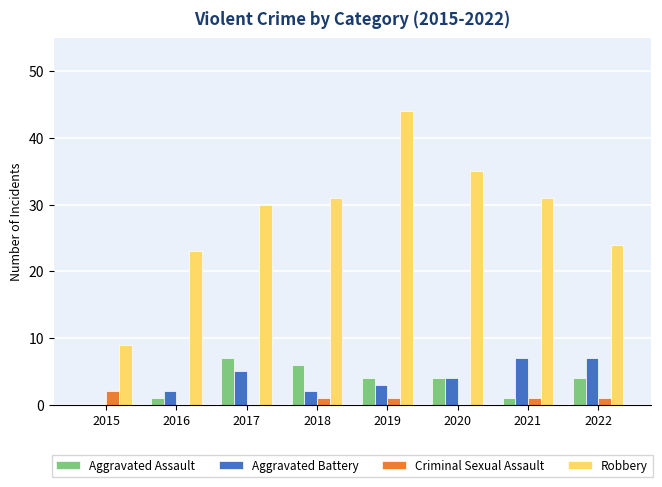

Reading right to left, extract all data points from this chart.

Aggravated Assault: 2022=4	2021=1	2020=4	2019=4	2018=6	2017=7	2016=1	2015=0
Aggravated Battery: 2022=7	2021=7	2020=4	2019=3	2018=2	2017=5	2016=2	2015=0
Criminal Sexual Assault: 2022=1	2021=1	2020=0	2019=1	2018=1	2017=0	2016=0	2015=2
Robbery: 2022=24	2021=31	2020=35	2019=44	2018=31	2017=30	2016=23	2015=9